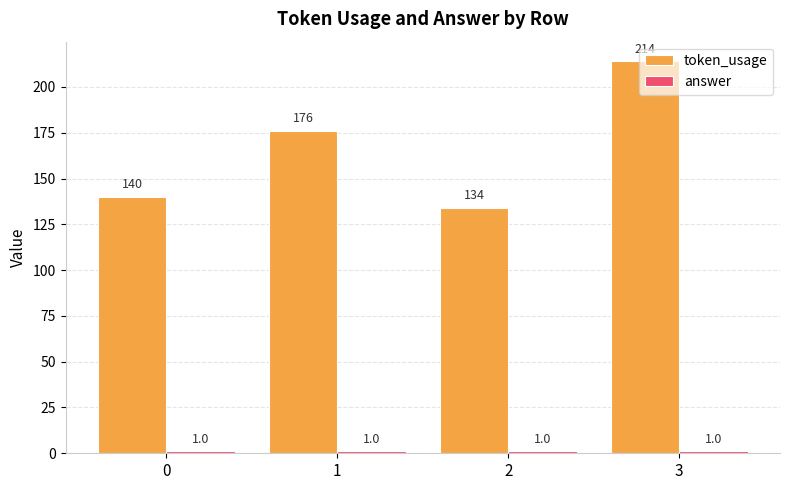

The value of token_usage at 3 is 214. True or false?

True